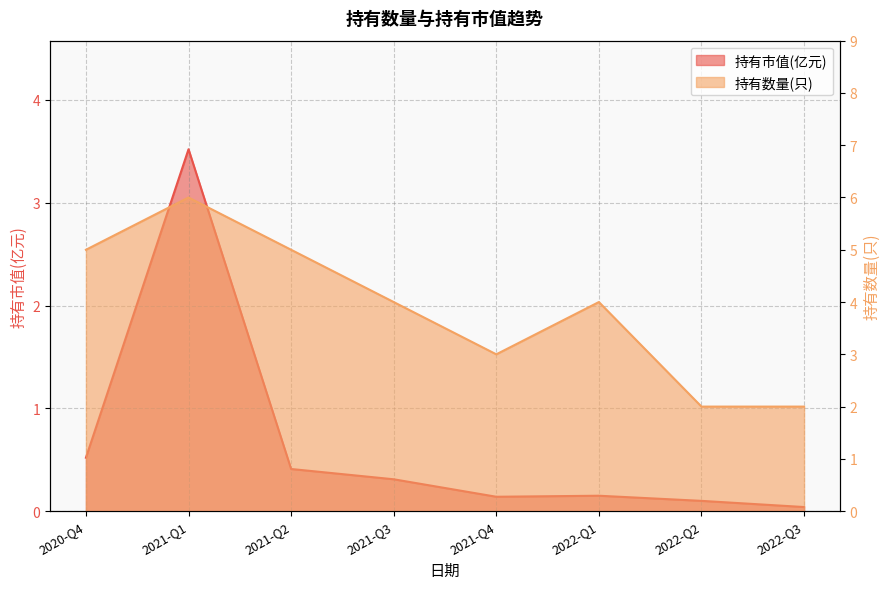

What is the difference between the maximum and minimum values in the 持有数量(只) series?

4.0